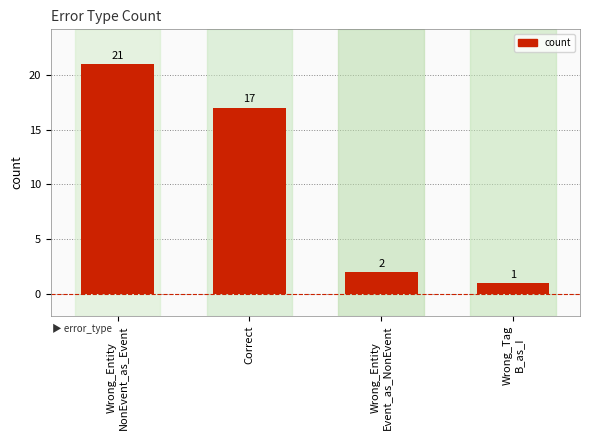

What is the maximum value shown in the chart?

21